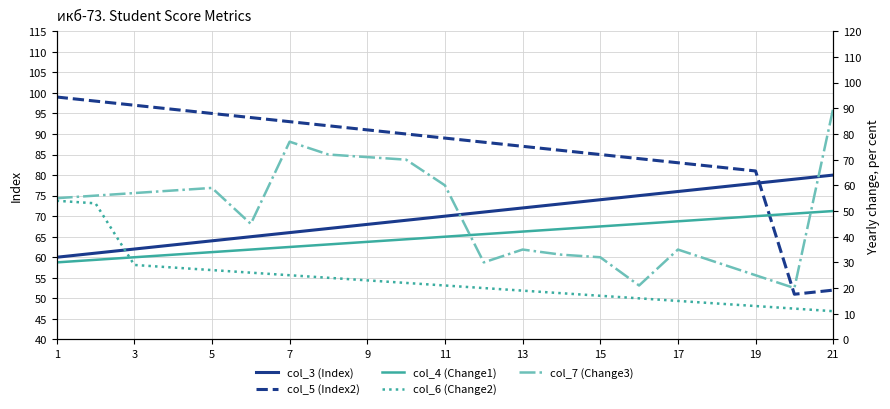

What is the average value of the col_3 series?

70